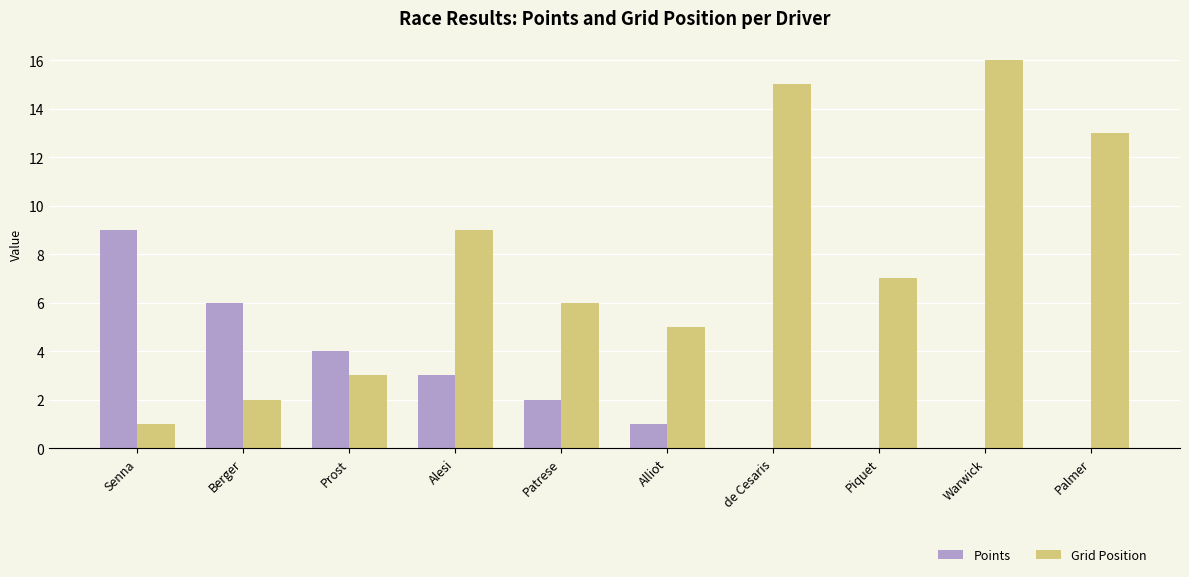

Which series changed the most between Prost and de Cesaris?

Grid Position